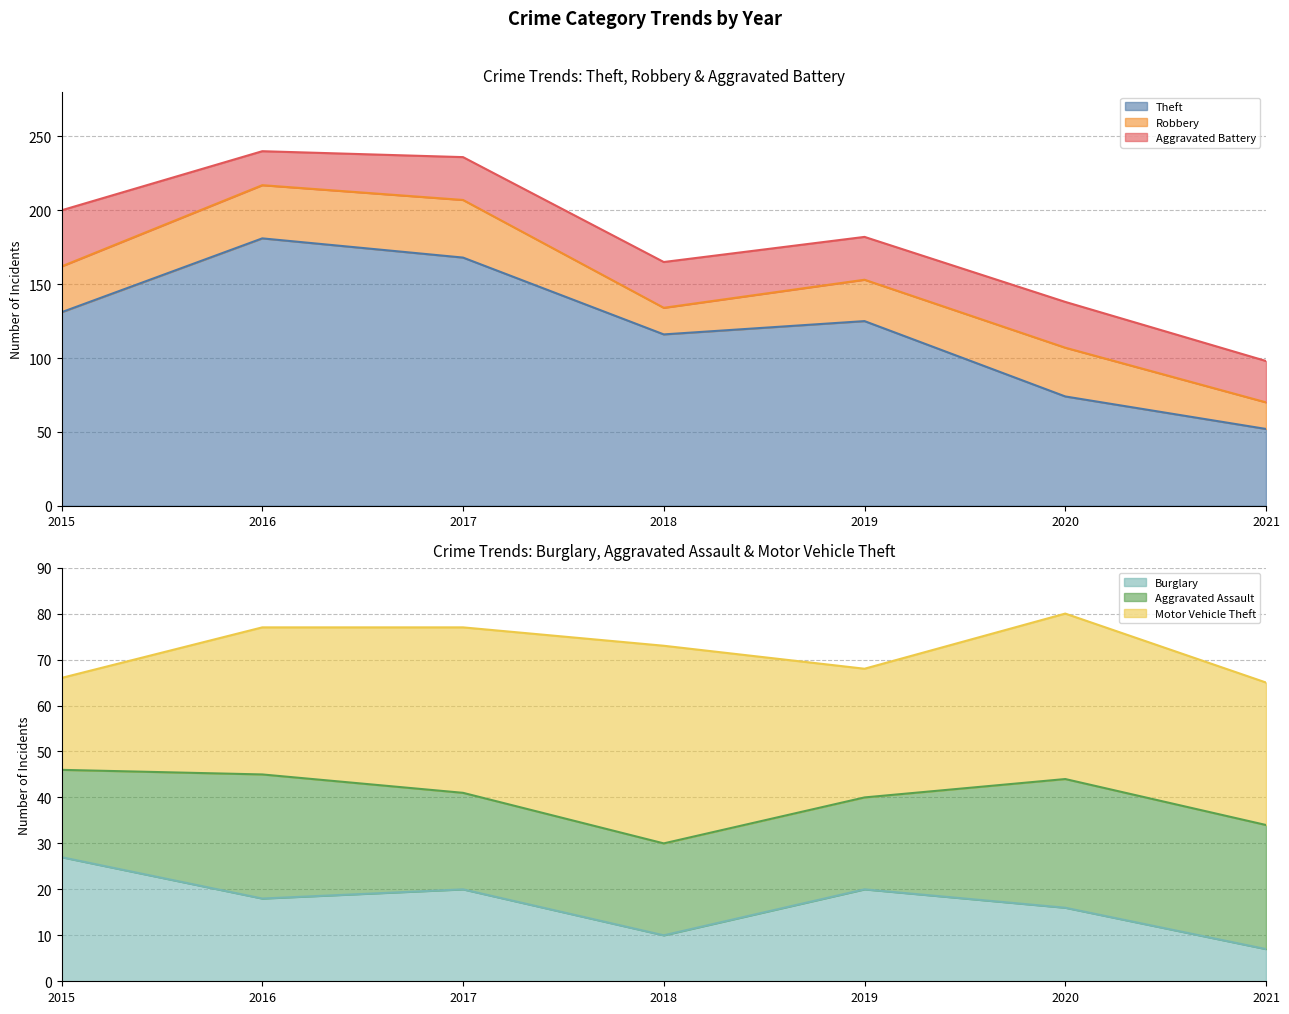

What are all the series names shown in the legend?

Theft, Robbery, Aggravated Battery, Burglary, Aggravated Assault, Motor Vehicle Theft